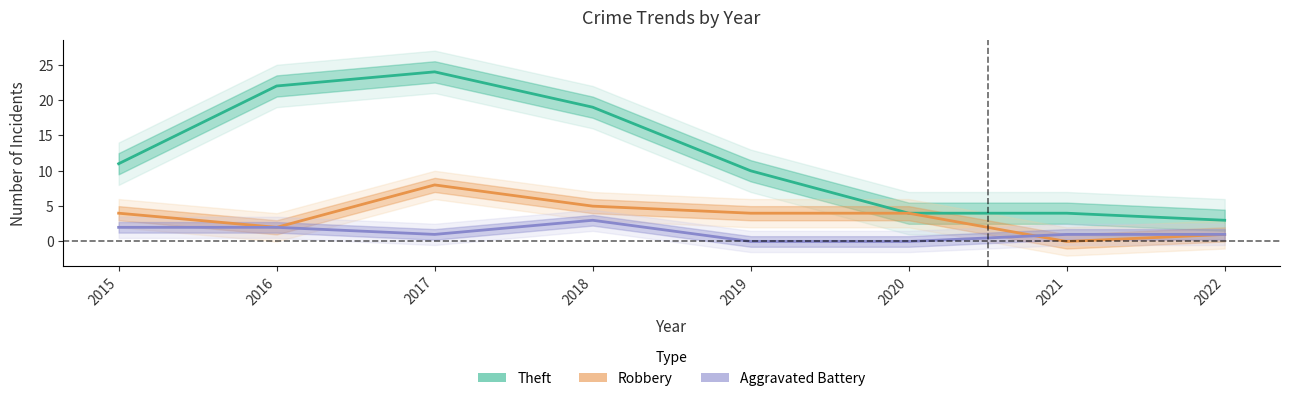

What is the spread (max minus min) of values at 2017?

23